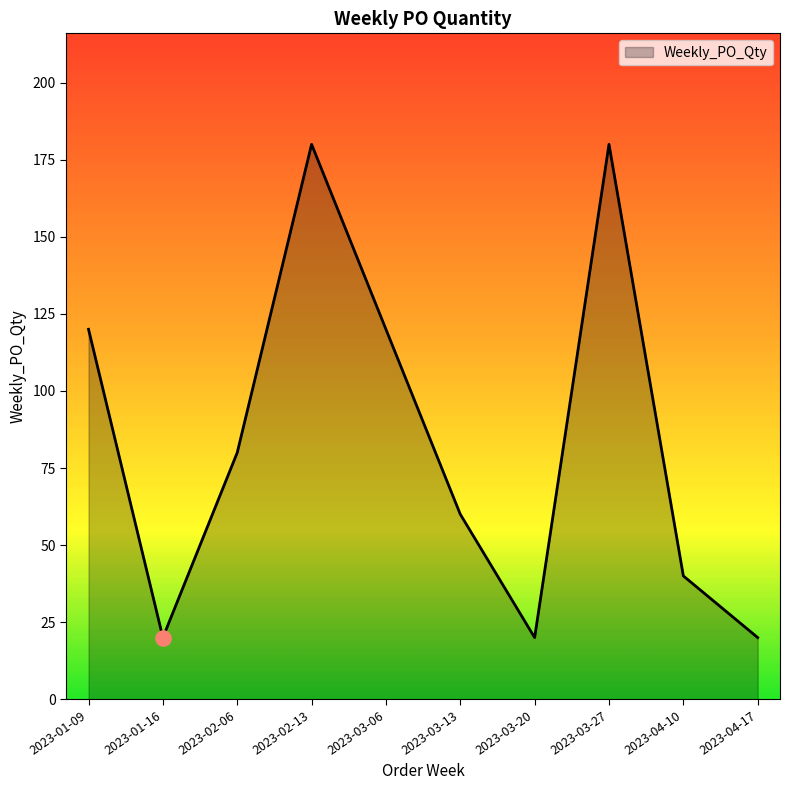

What is the change in value from 2023-02-13 to 2023-03-13?

-120